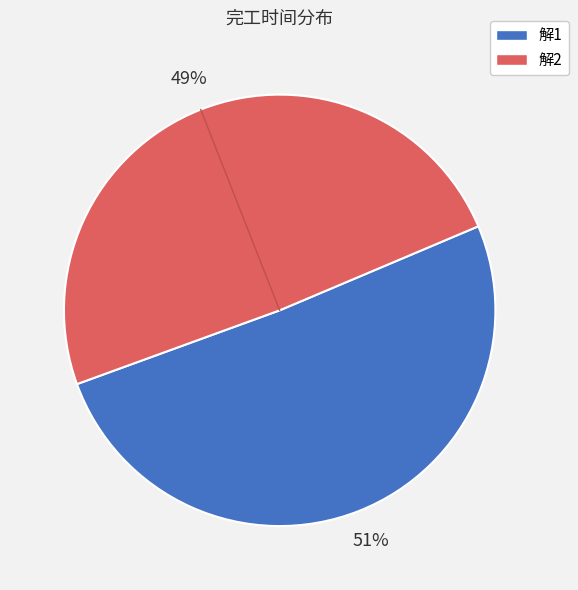

True or false: 解2 accounts for 49% of the total.

True